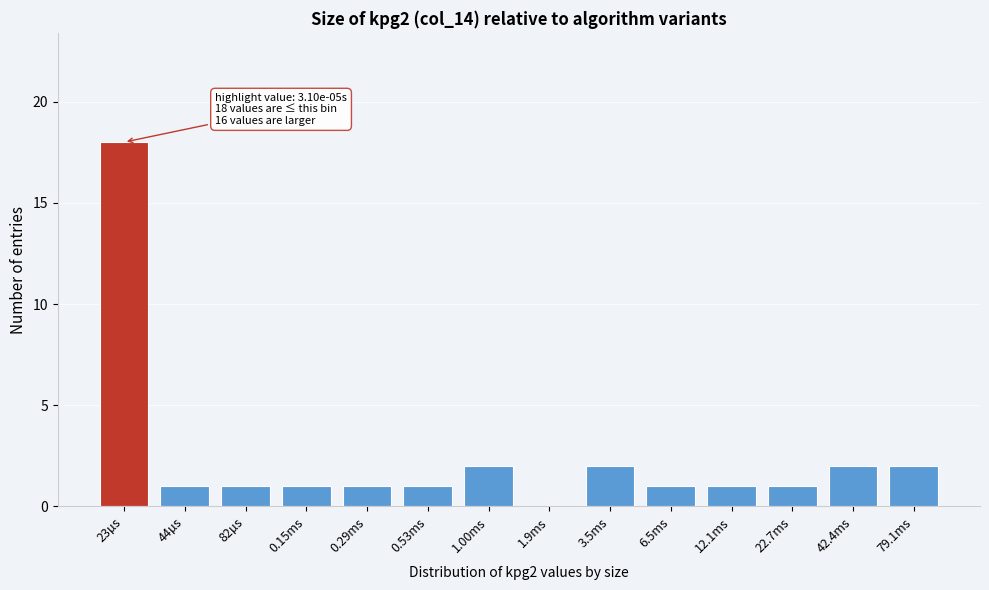

Reading left to right, extract all data points from this chart.

23µs=18	44µs=1	82µs=1	0.15ms=1	0.29ms=1	0.53ms=1	1.00ms=2	1.9ms=0	3.5ms=2	6.5ms=1	12.1ms=1	22.7ms=1	42.4ms=2	79.1ms=2